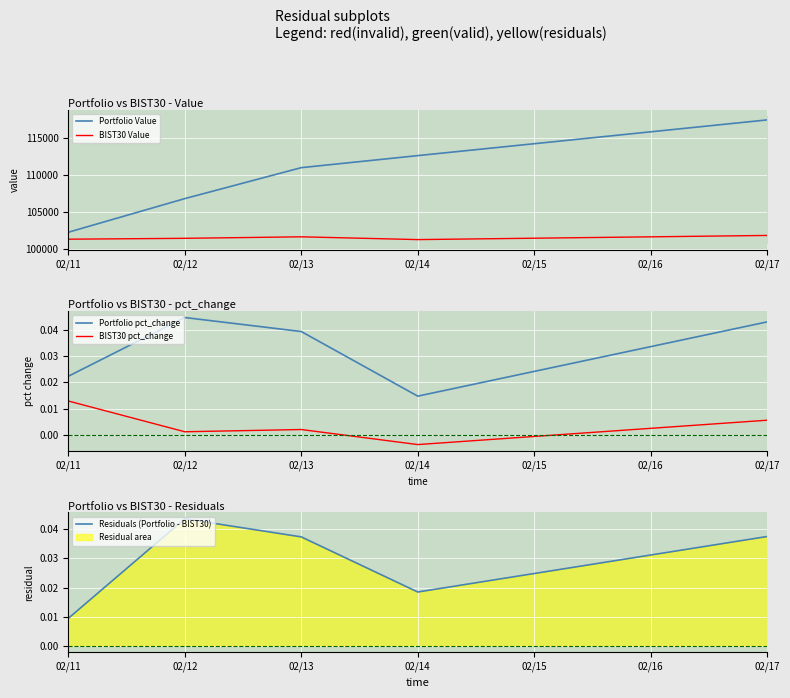

True or false: Portfolio Value and Residuals (Portfolio - BIST30) cross at least once.

False